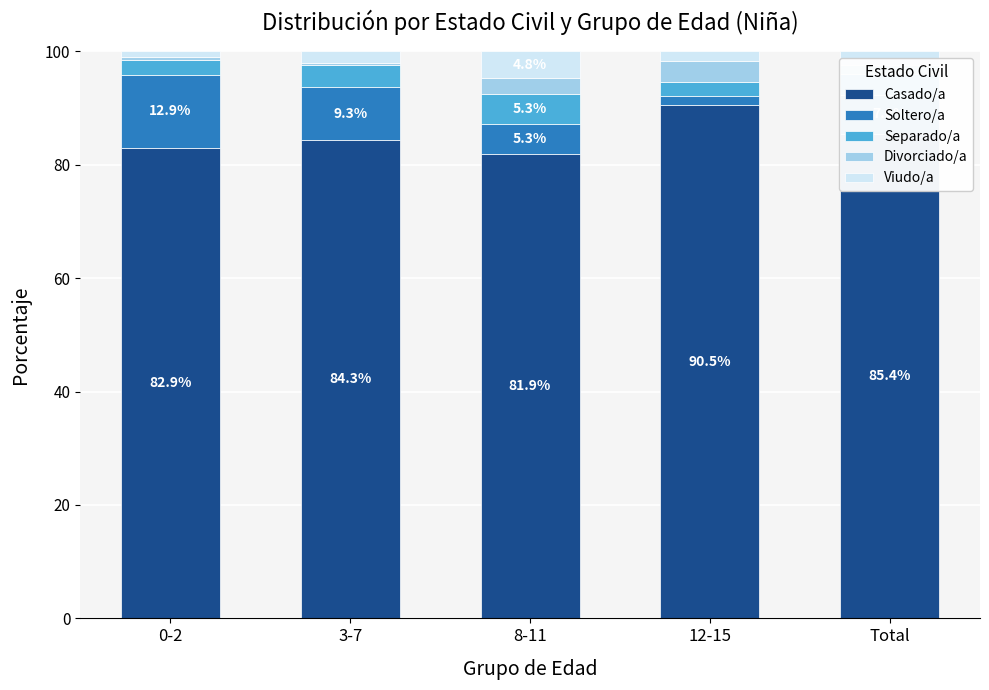

What is the highest value of the Casado/a series?

90.5